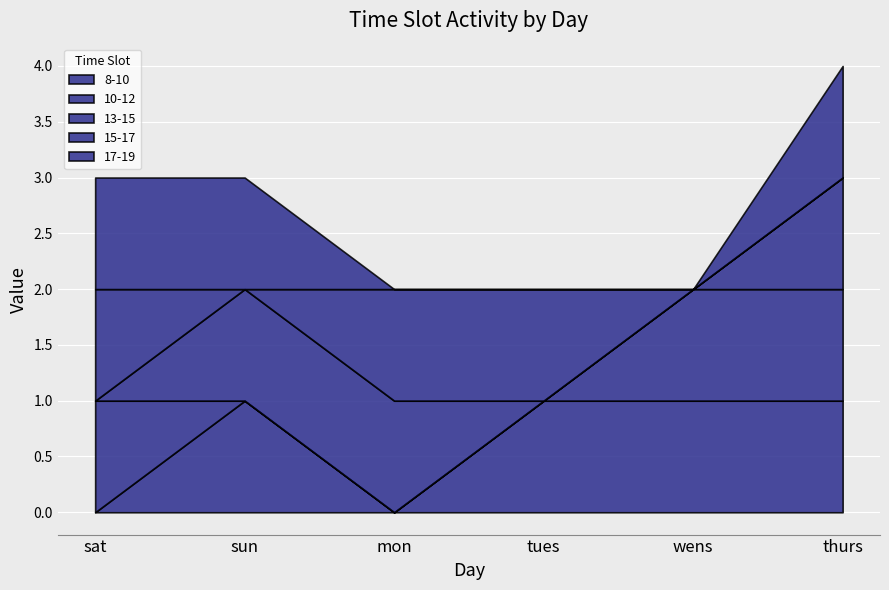

The value of 10-12 at mon is 0. True or false?

True